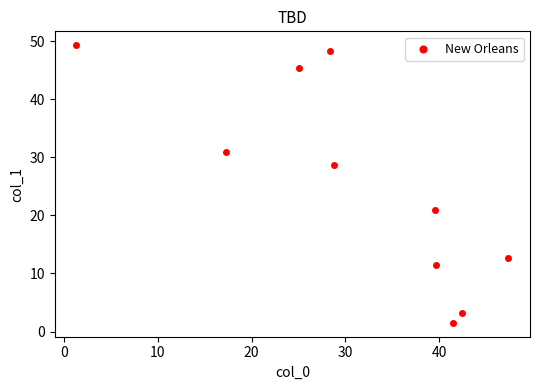

What is the average Y value?

25.2